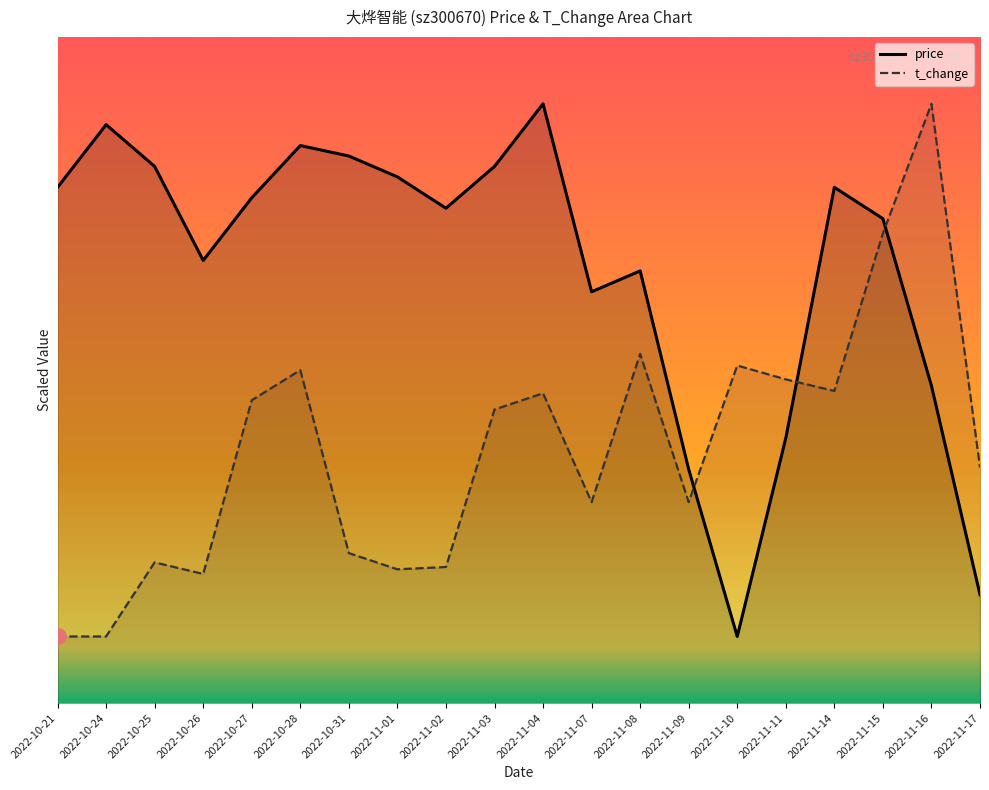

At which category is the sum across all series the highest?

2022-11-15